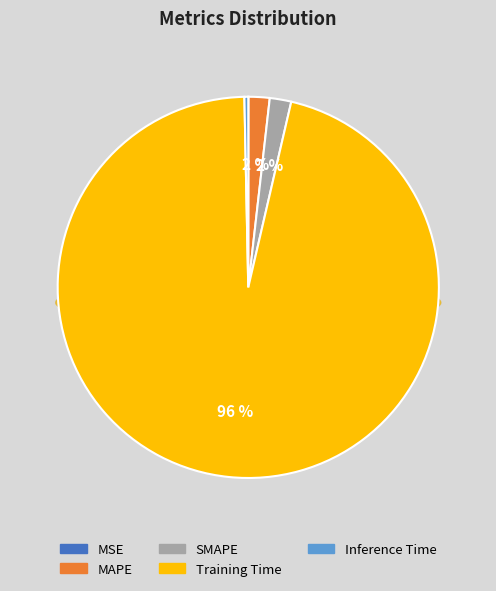

The Inference Time slice represents 1% of the pie. True or false?

False